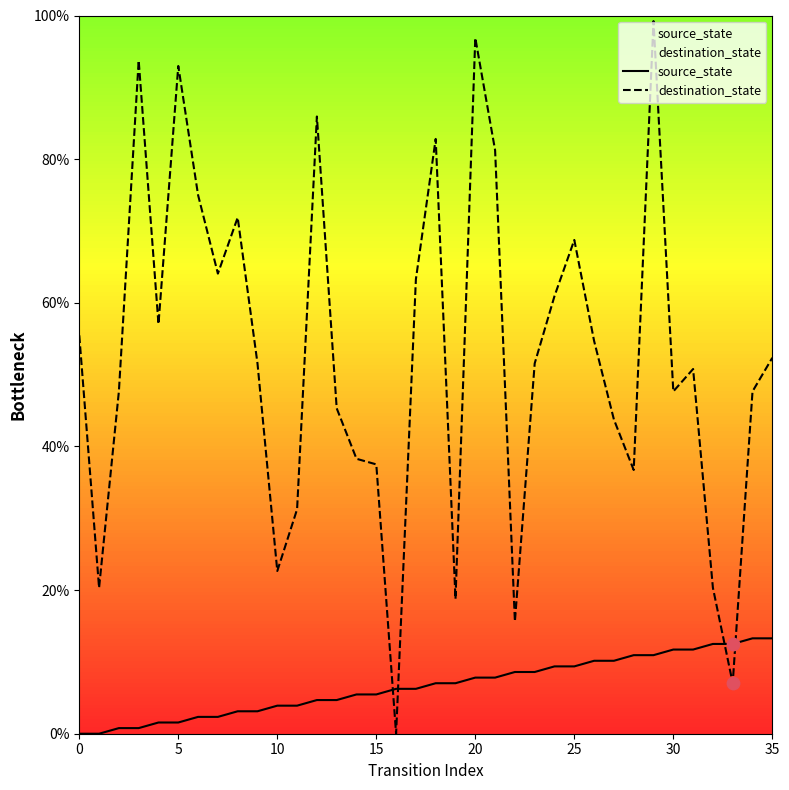

At which category is the sum across all series the highest?

29